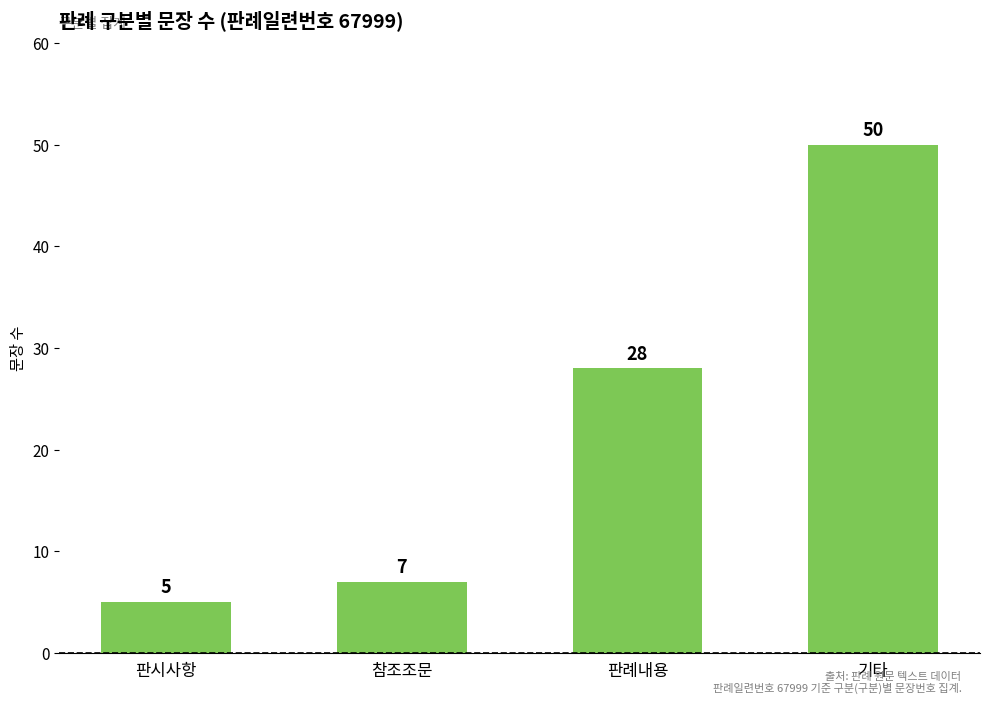

Reading left to right, what are all the values shown in this chart?

5	7	28	50